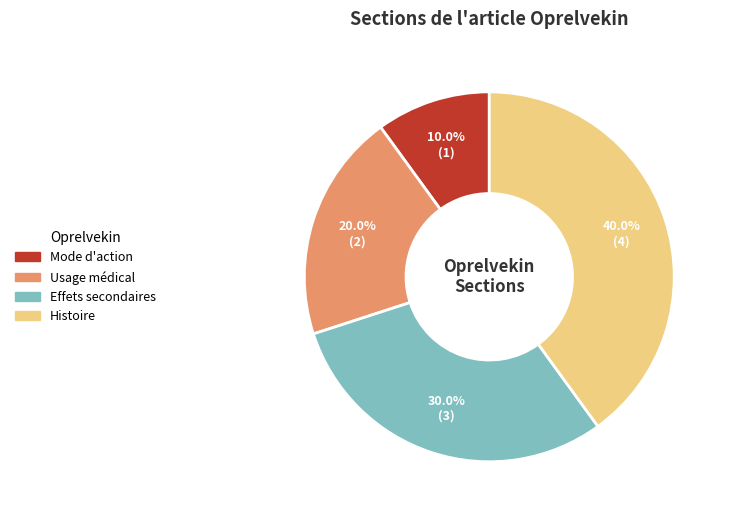

What portion of the pie excludes Mode d'action?

90.0%